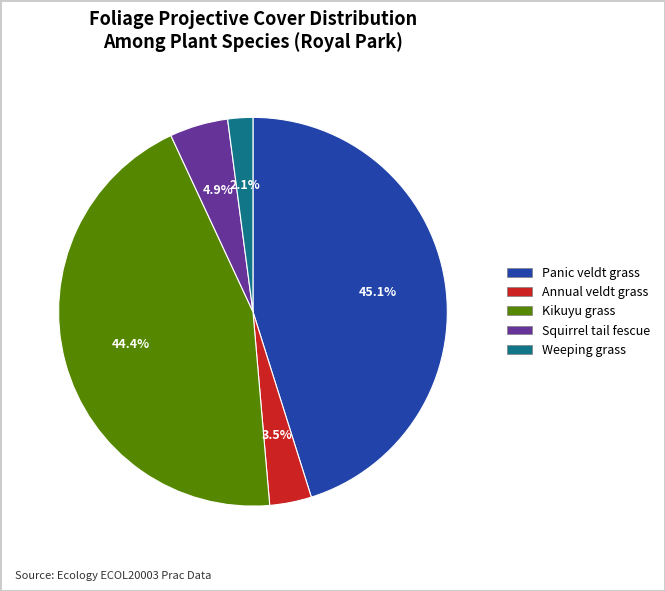

To the nearest percent, what portion does Panic veldt grass represent?

45%